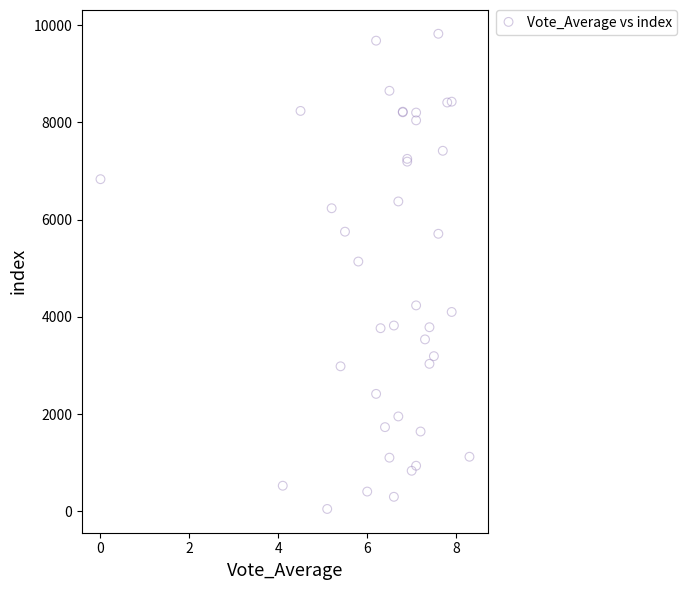

What Y value in the scatter plot is closest to 4934?

5136